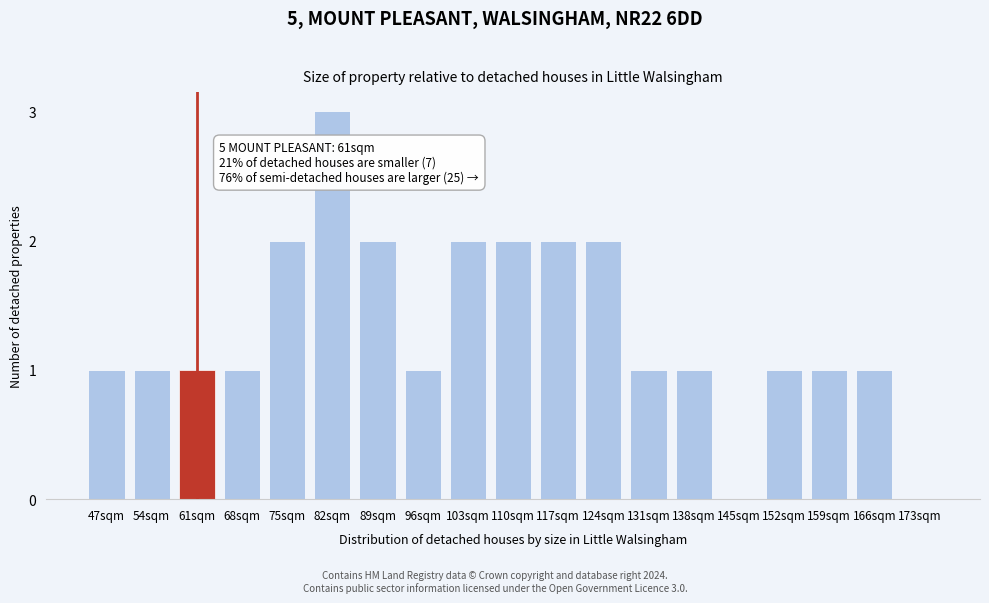

Reading left to right, list all the values displayed in this chart.

47sqm=1	54sqm=1	61sqm=1	68sqm=1	75sqm=2	82sqm=3	89sqm=2	96sqm=1	103sqm=2	110sqm=2	117sqm=2	124sqm=2	131sqm=1	138sqm=1	145sqm=0	152sqm=1	159sqm=1	166sqm=1	173sqm=0